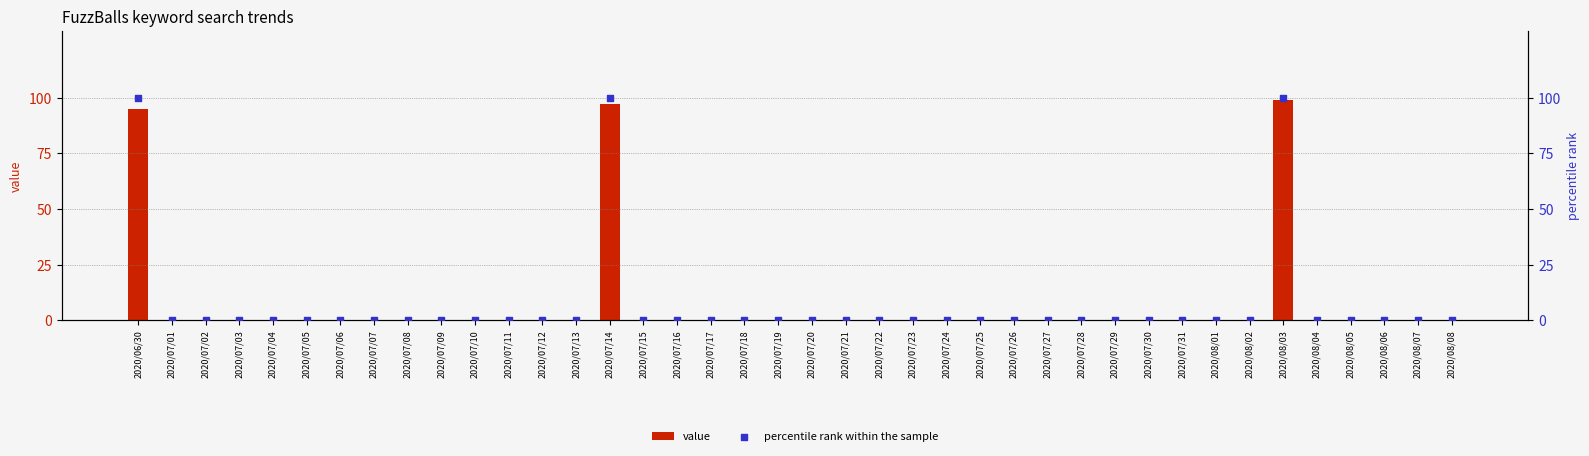

Which series has the largest Y range (max minus min)?

percentile rank within the sample